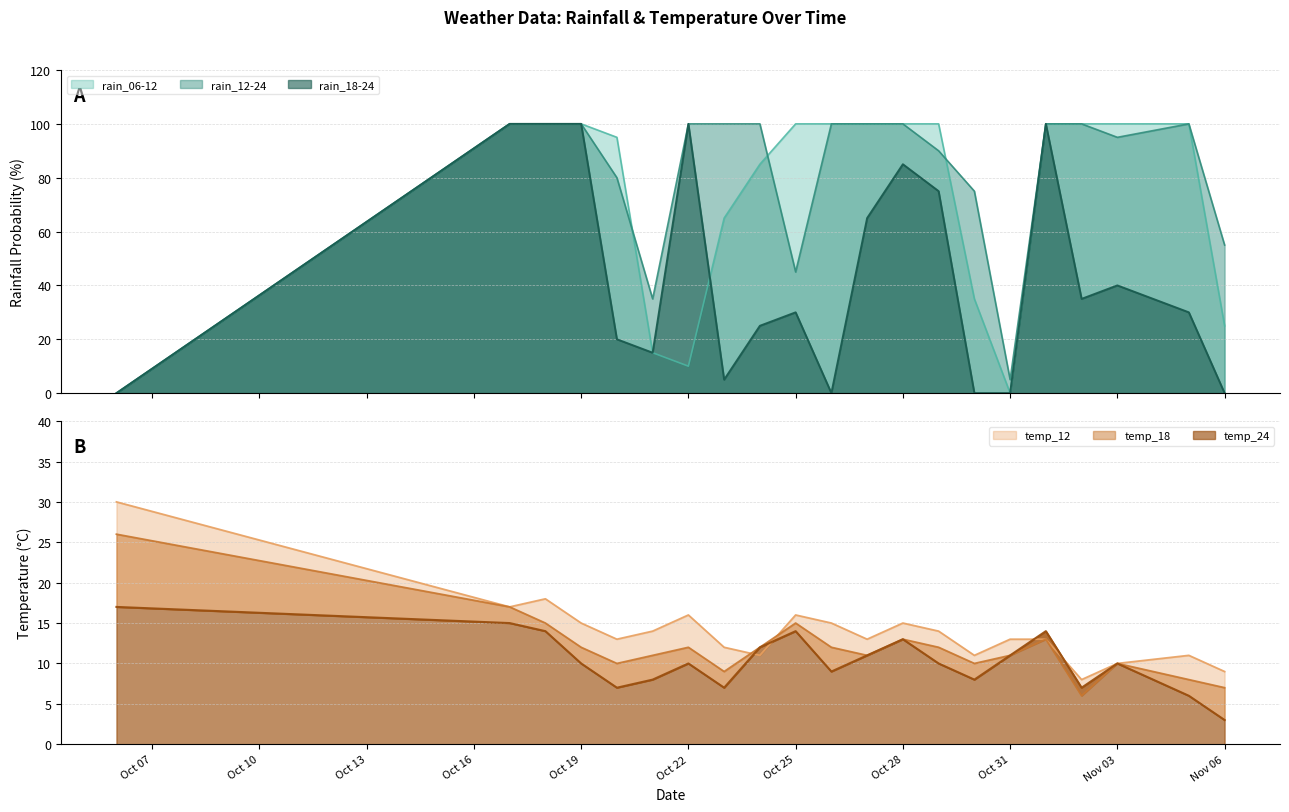

How many data points does each series have?

21